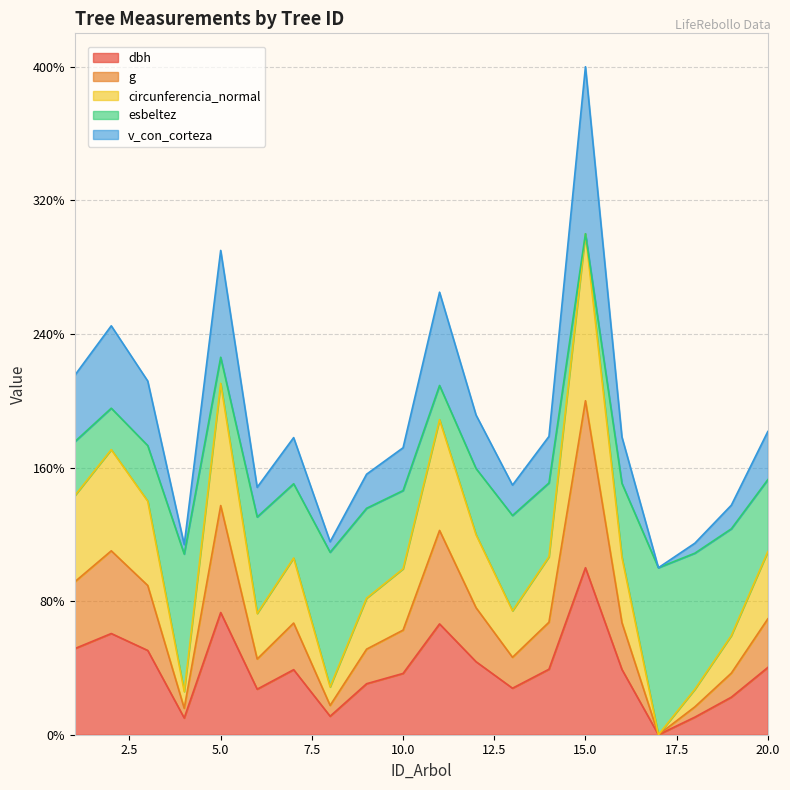

What is the difference between the highest and lowest values at 4?

103.8